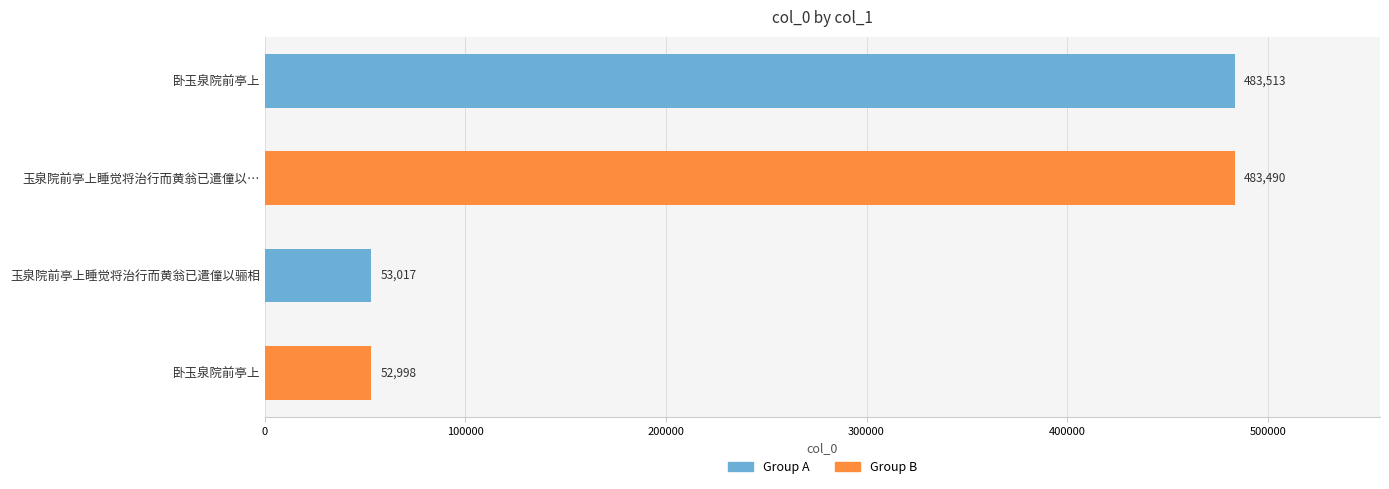

Count the number of data series in this chart.

1